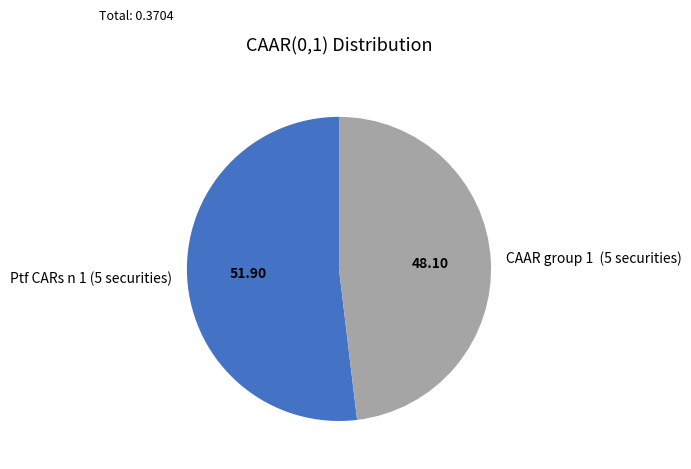

Between CAAR group 1 (5 securities) and Ptf CARs n 1 (5 securities), which is larger?

Ptf CARs n 1 (5 securities)